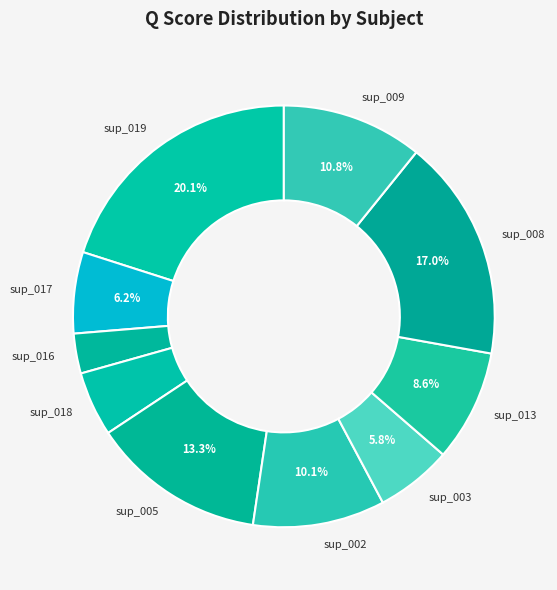

What percentage is NOT represented by sup_019?

79.9%